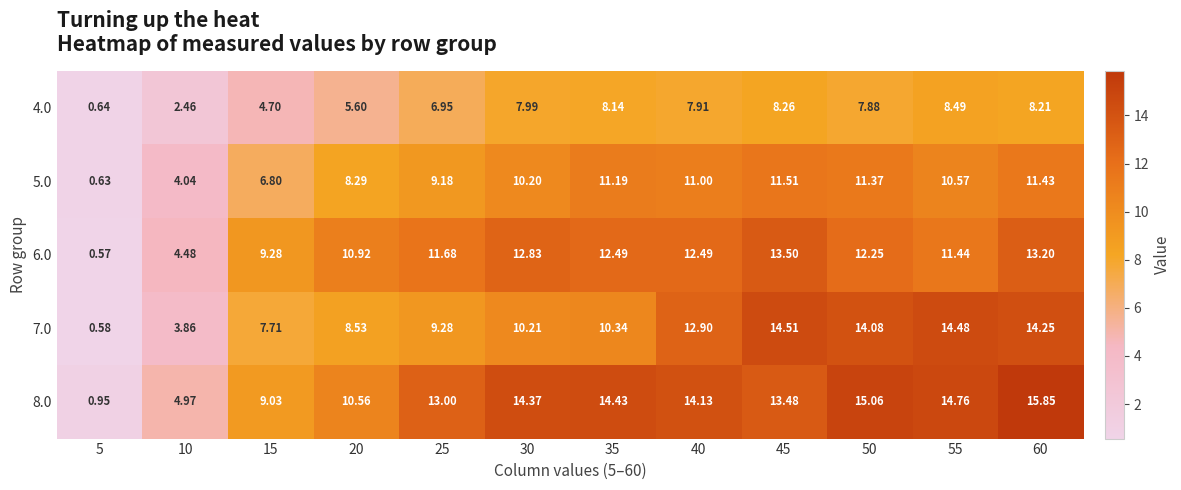

Is the value of 8.0 at 15 greater than the value of 6.0 at 35?

No